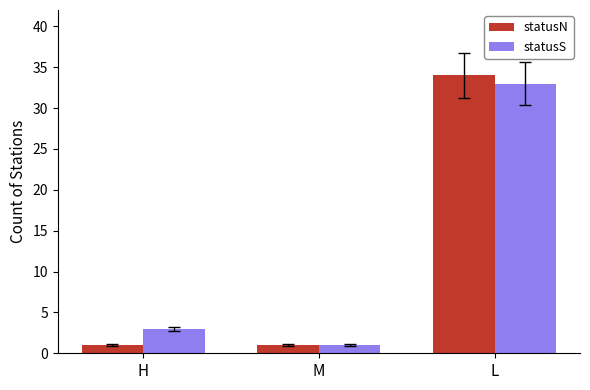

At H, list the series in order from smallest to largest.

statusN, statusS